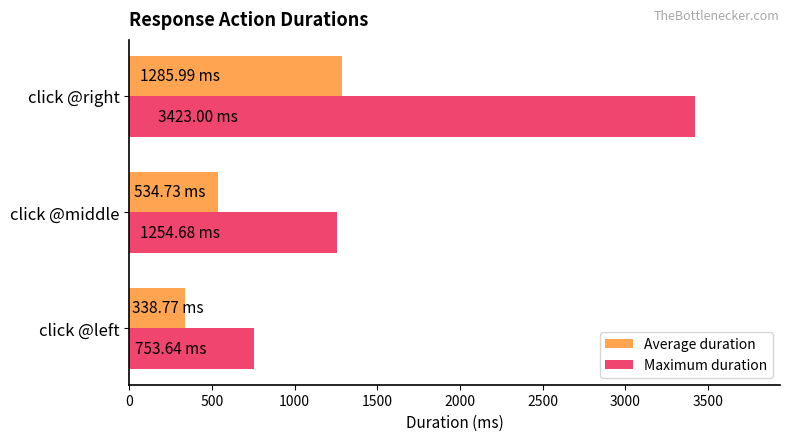

Rank the categories by Maximum duration value from highest to lowest.

click @right, click @middle, click @left